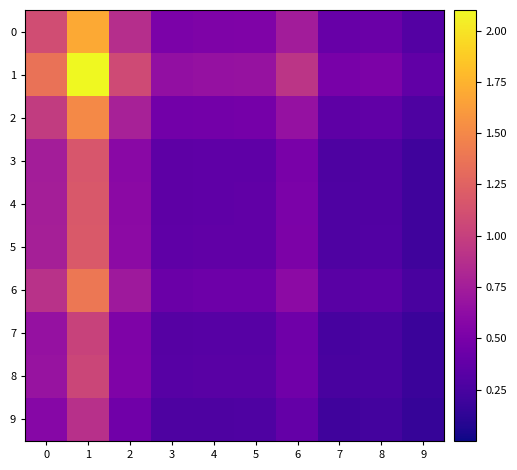

Rank the series at 1 from highest to lowest value.

1, 0, 2, 6, 5, 4, 3, 8, 7, 9